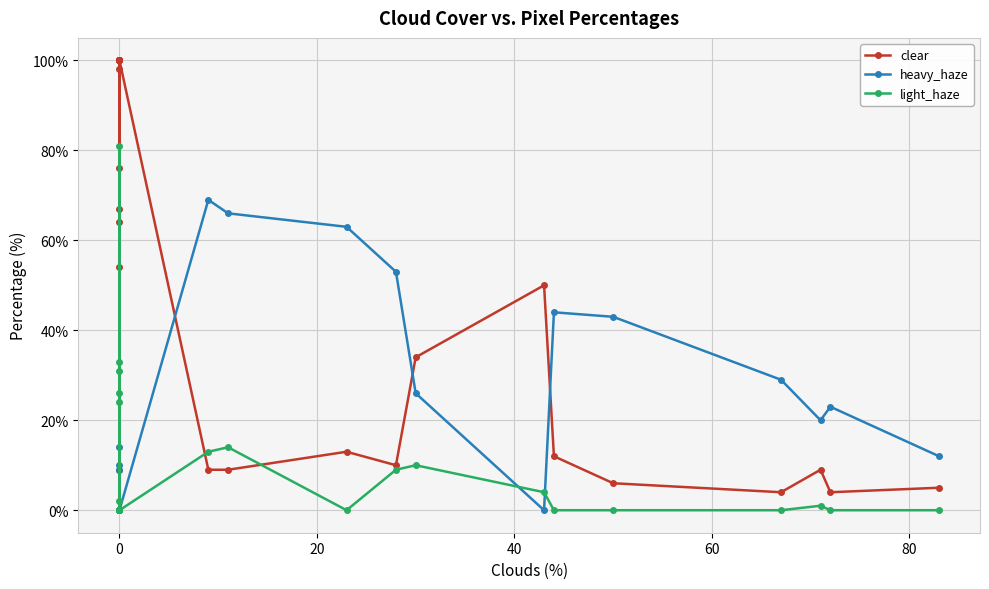

How many lines are shown in the chart?

3